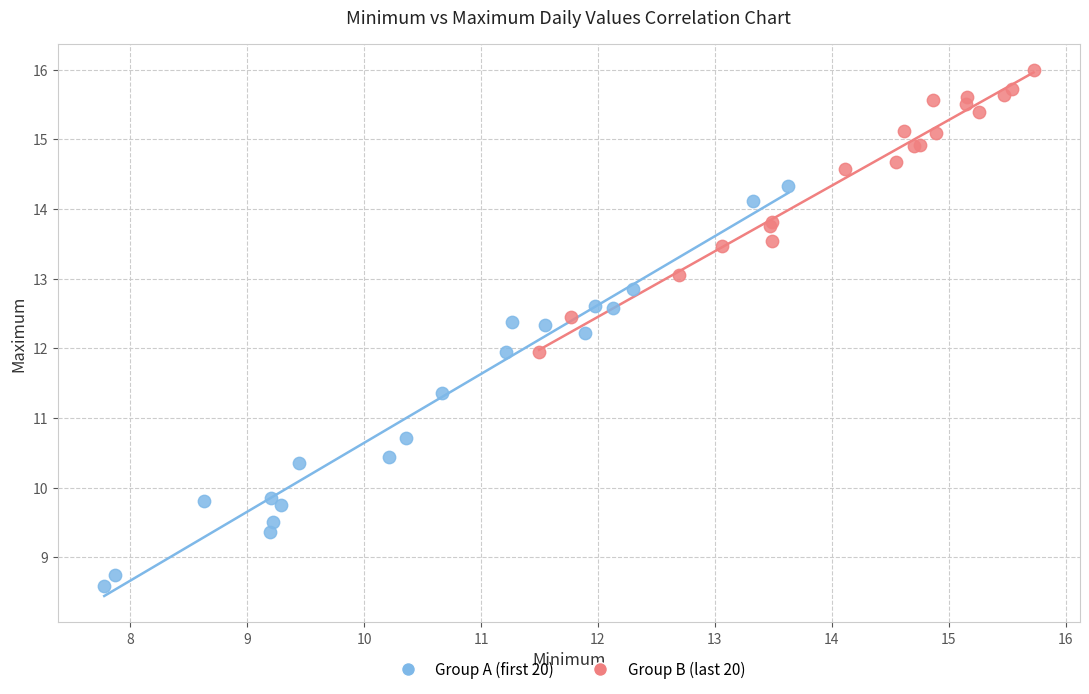

Which series contains the lowest Y value?

Group A (first 20)